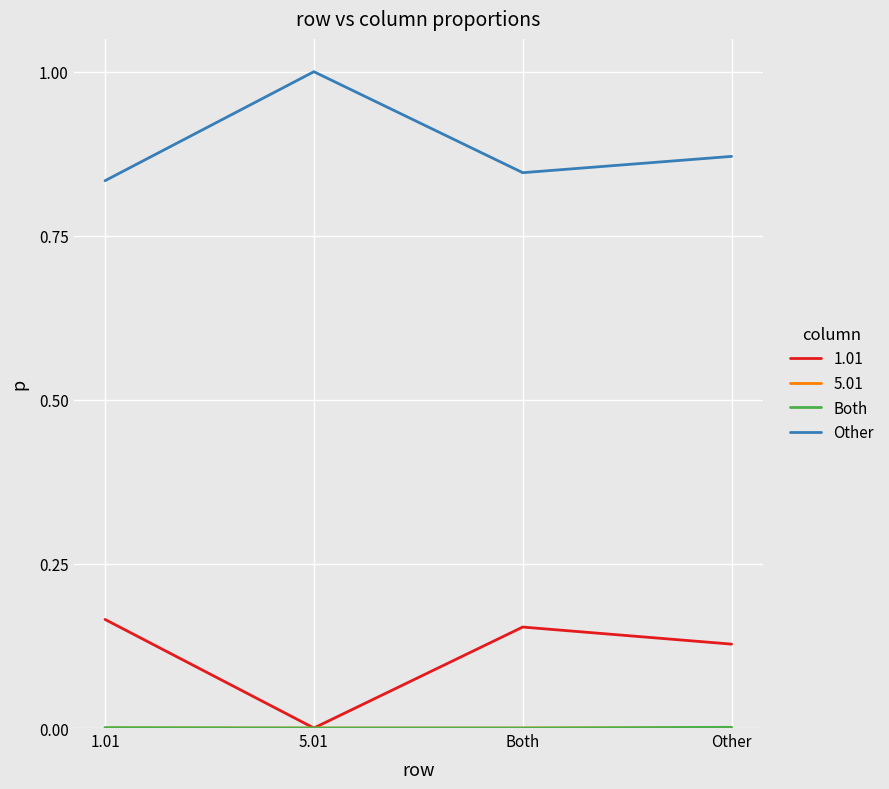

What is the greatest value displayed?

1.0